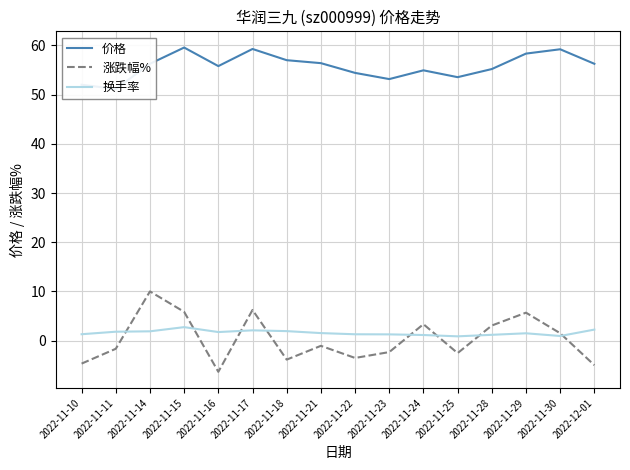

What is the difference between the maximum and minimum values in the 价格 series?

8.4